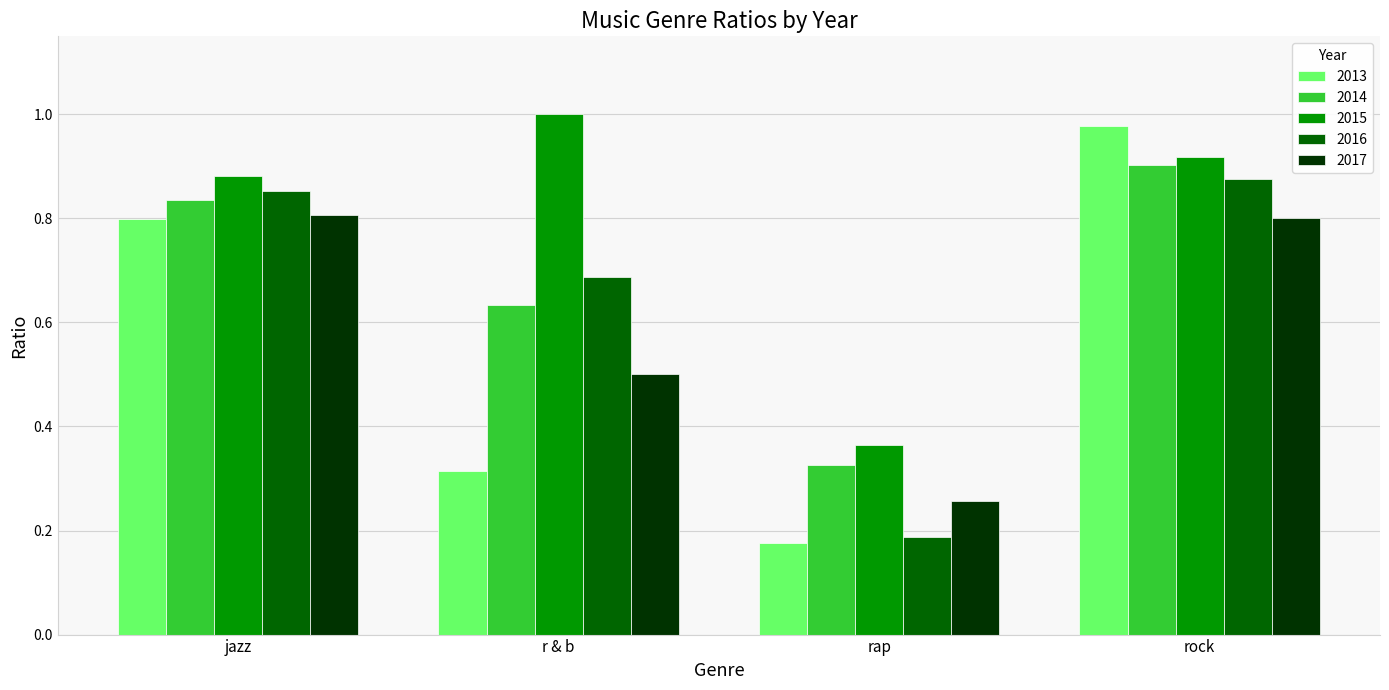

Count the 2016 values in the range 0 to 1.

4